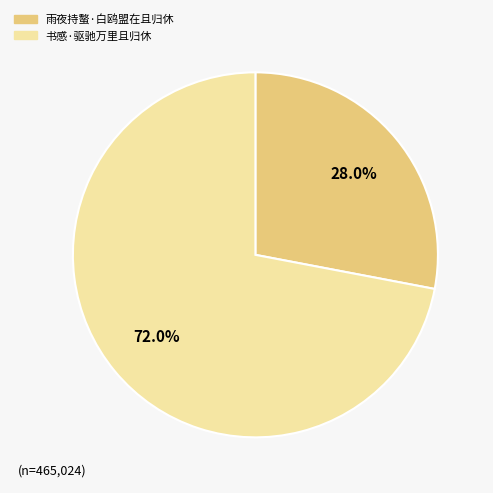

Which slice is the smallest?

雨夜持螯·白鸥盟在且归休